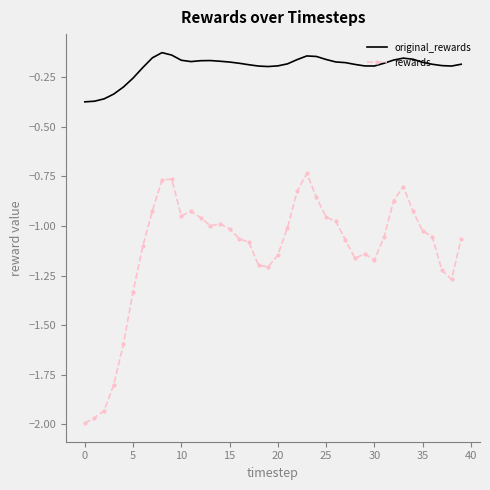

How many distinct data groups are displayed?

2